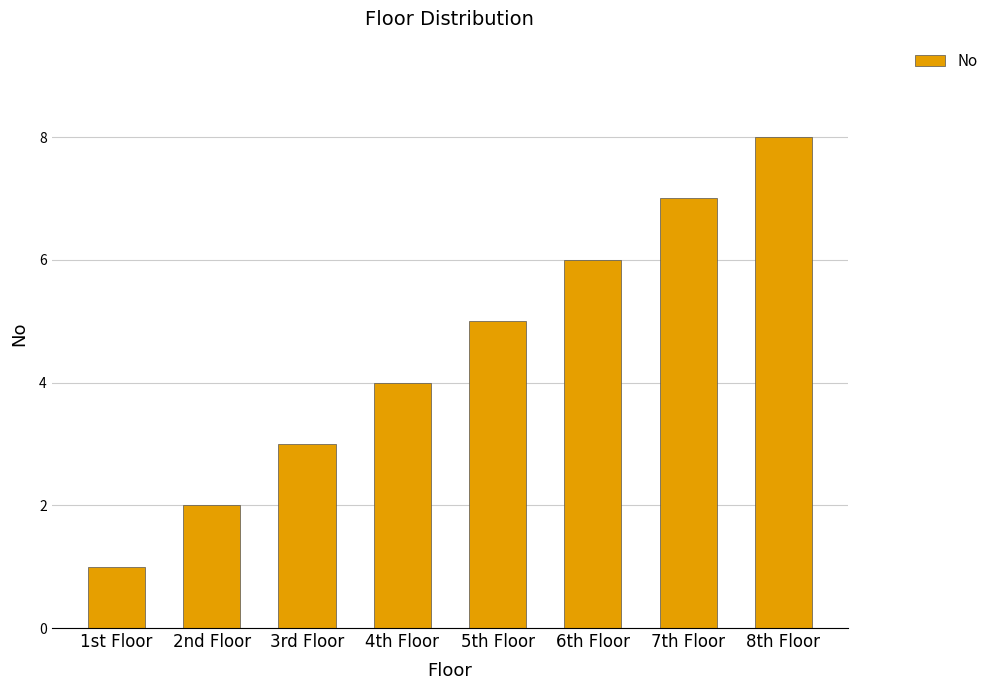

How many bars are there in total?

8